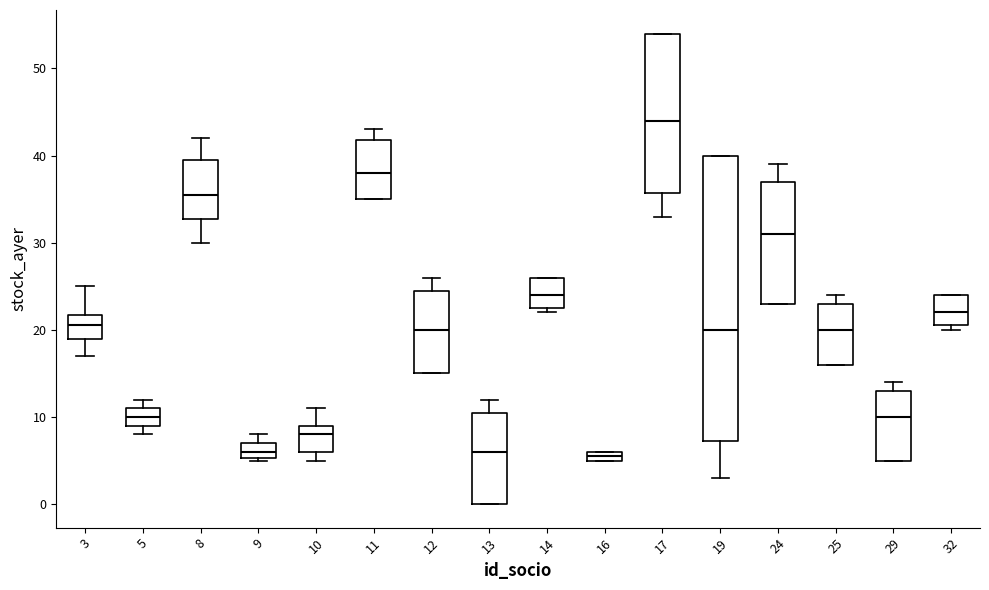

Comparing the boxes themselves (not the whiskers), which one is the tallest?

19